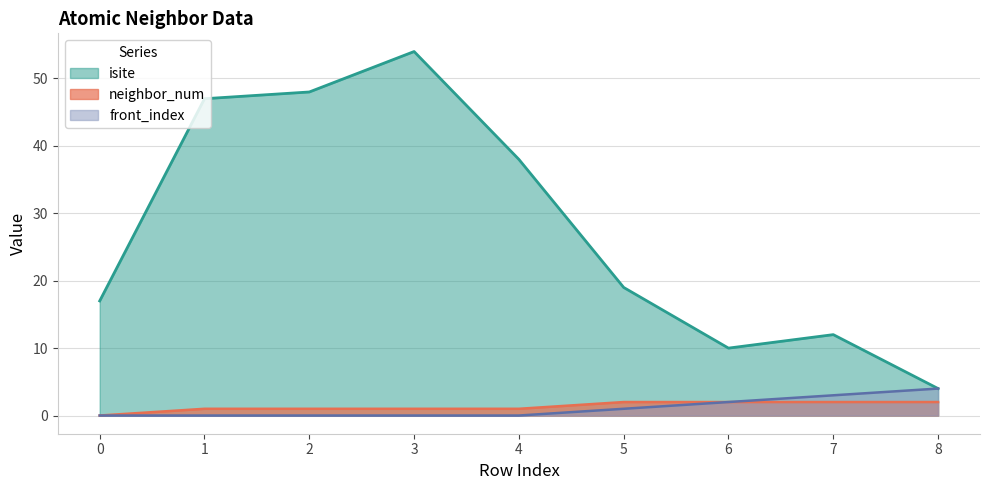

At which label does isite reach its peak?

3